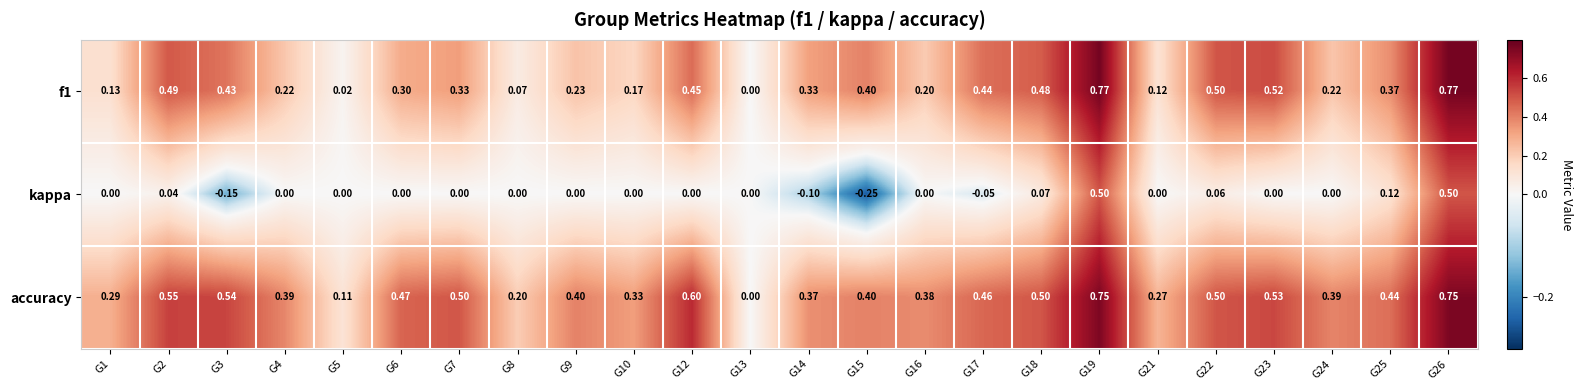

Which series has the largest total across all categories?

accuracy